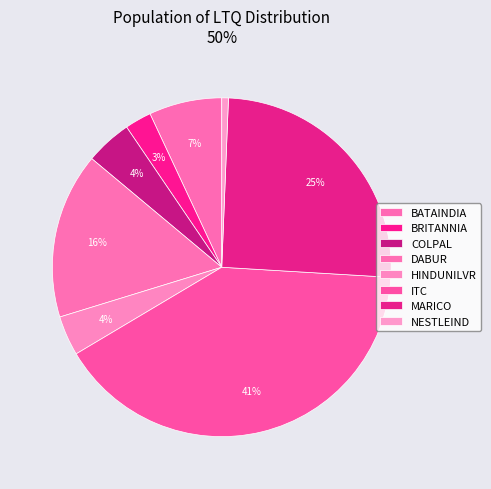

Does HINDUNILVR represent more than half of the total?

No